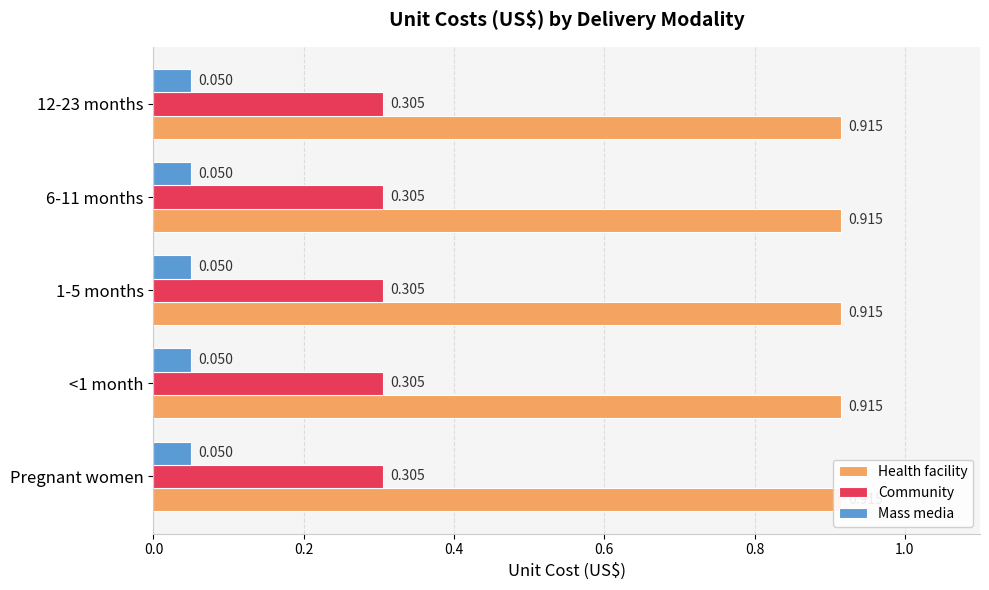

Is the value of Mass media at Pregnant women greater than the value of Community at <1 month?

No